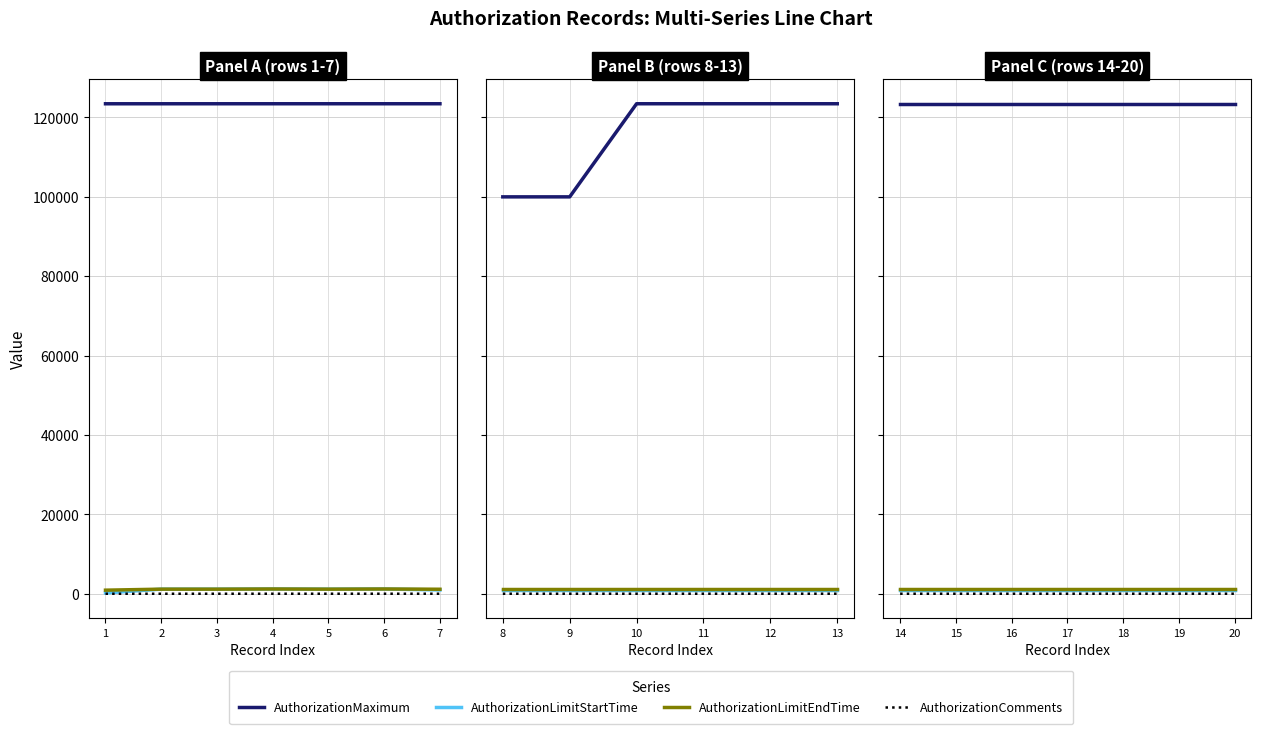

Count the number of data series in this chart.

4